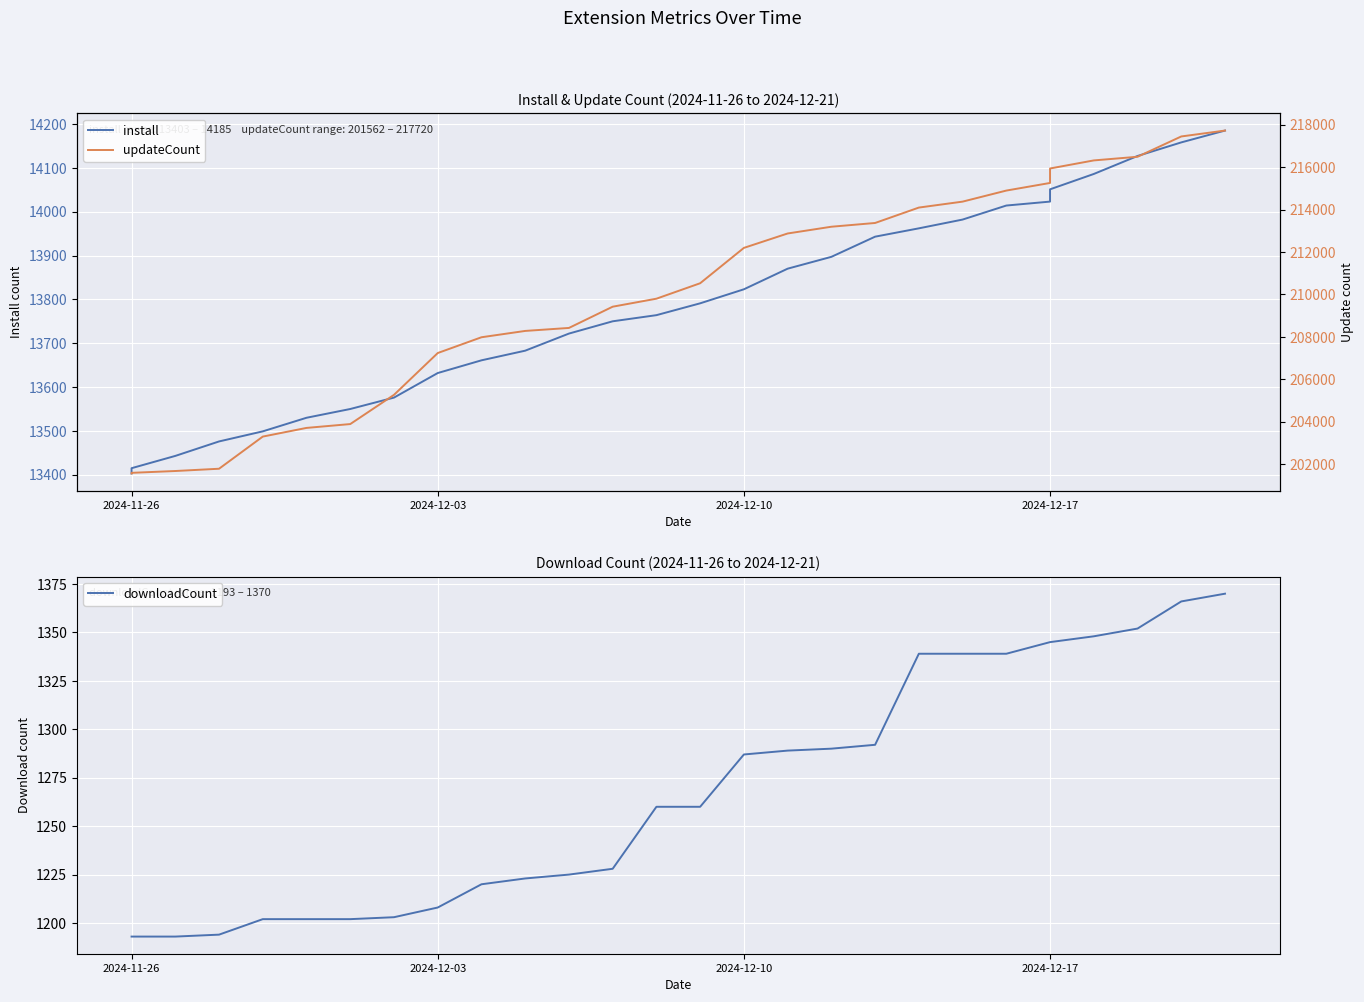

Which series has the largest range (max minus min)?

updateCount